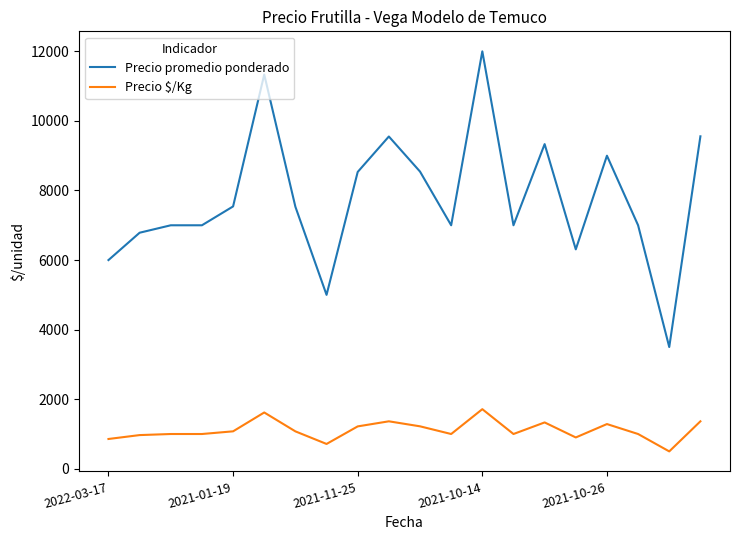

List the series in order of their peak value, highest first.

Precio promedio ponderado, Precio $/Kg